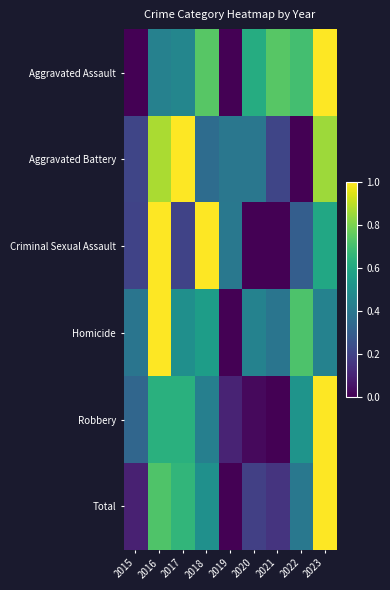

Reading right to left, extract all data points from this chart.

Aggravated Assault: 2023=1.0	2022=0.7	2021=0.7	2020=0.6	2019=0.0	2018=0.7	2017=0.5	2016=0.4	2015=0.0
Aggravated Battery: 2023=0.9	2022=0.0	2021=0.2	2020=0.4	2019=0.4	2018=0.4	2017=1.0	2016=0.9	2015=0.2
Criminal Sexual Assault: 2023=0.6	2022=0.3	2021=0.0	2020=0.0	2019=0.4	2018=1.0	2017=0.2	2016=1.0	2015=0.2
Homicide: 2023=0.4	2022=0.7	2021=0.4	2020=0.4	2019=0.0	2018=0.6	2017=0.5	2016=1.0	2015=0.4
Robbery: 2023=1.0	2022=0.5	2021=0.0	2020=0.0	2019=0.1	2018=0.4	2017=0.6	2016=0.6	2015=0.3
Total: 2023=1.0	2022=0.4	2021=0.2	2020=0.2	2019=0.0	2018=0.5	2017=0.7	2016=0.7	2015=0.1